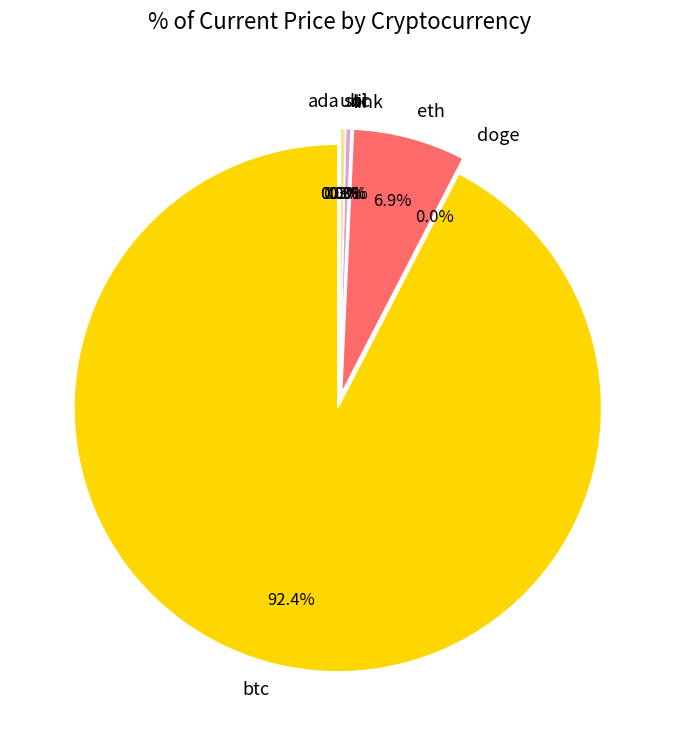

How many slices are in this pie chart?

8